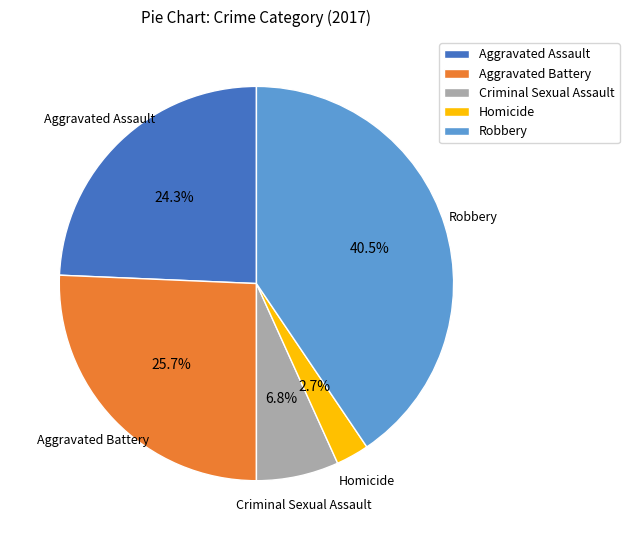

Approximately how many times larger is the value at Robbery compared to Homicide?

15.0